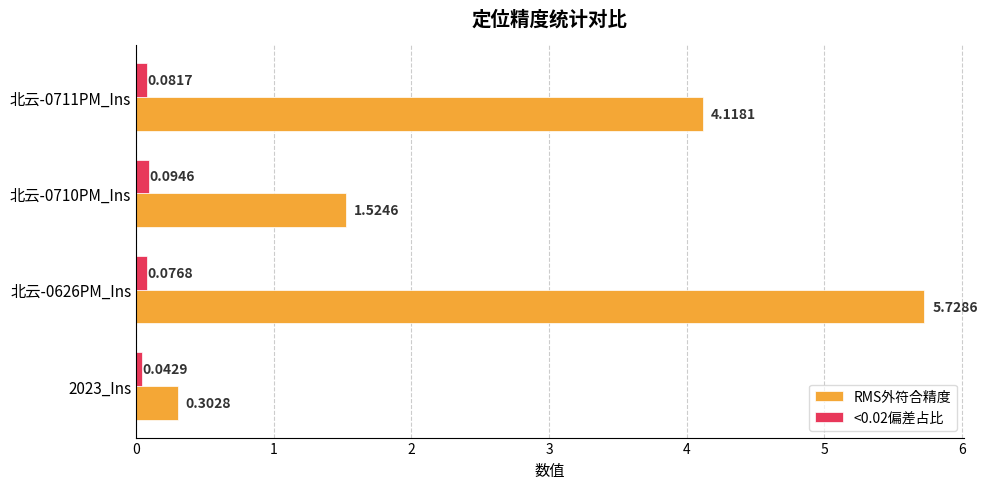

Between 北云-0710PM_Ins and 北云-0711PM_Ins, which series saw the biggest shift?

RMS外符合精度